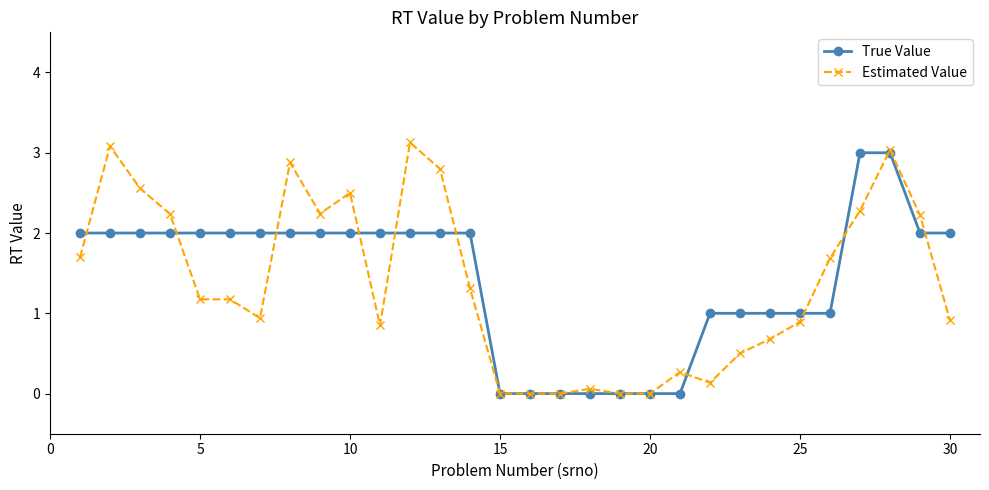

In Estimated Value, how many points are higher than both neighbors (excluding endpoints)?

7